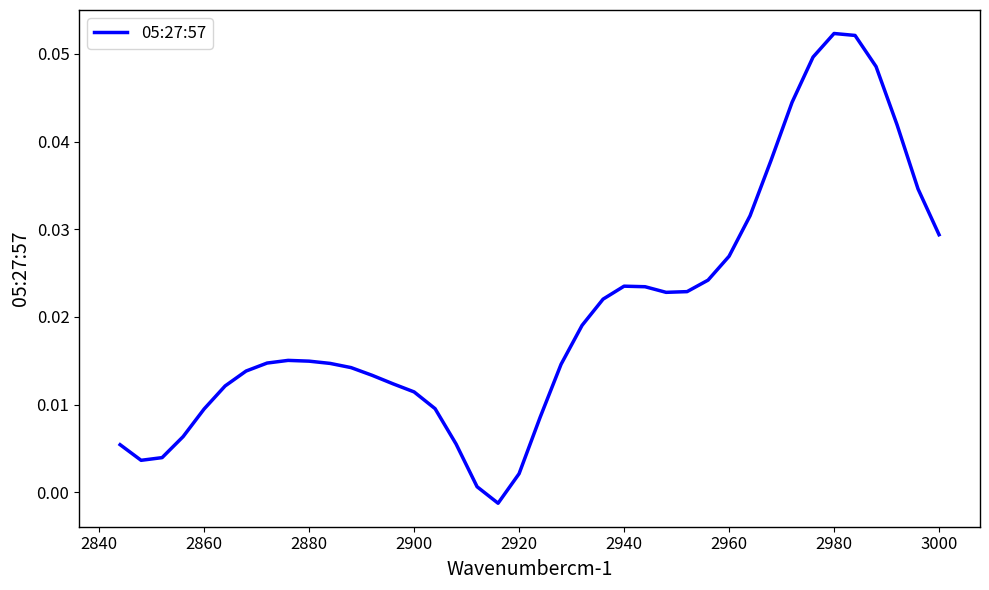

True or false: the data shows 0.0 at 2860.

False